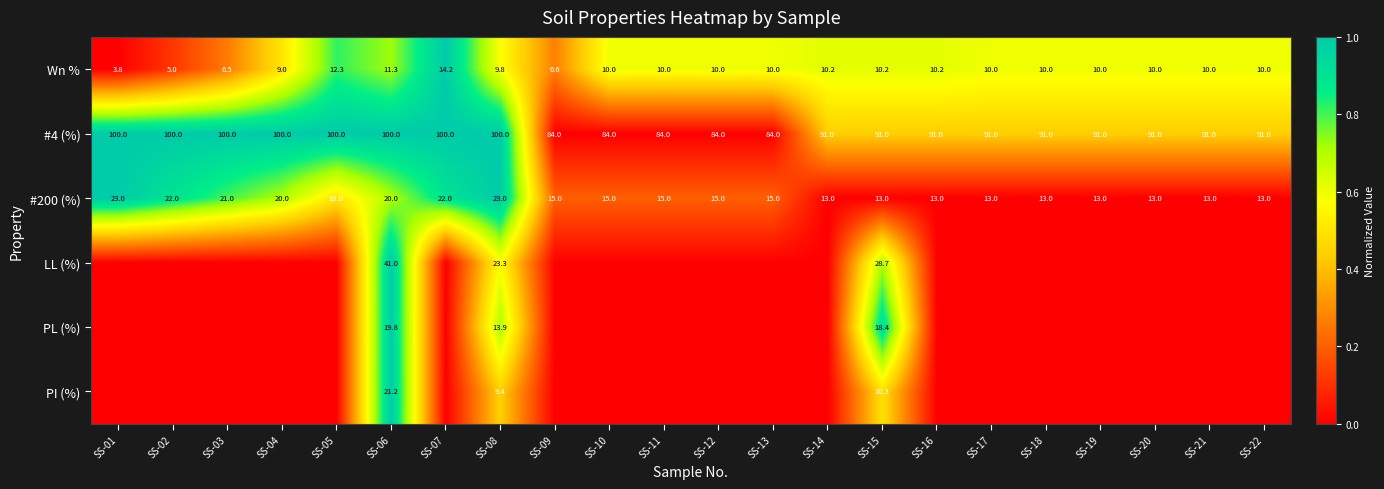

What is the sum of the #200 (%) values at SS-10 and SS-07?

37.0